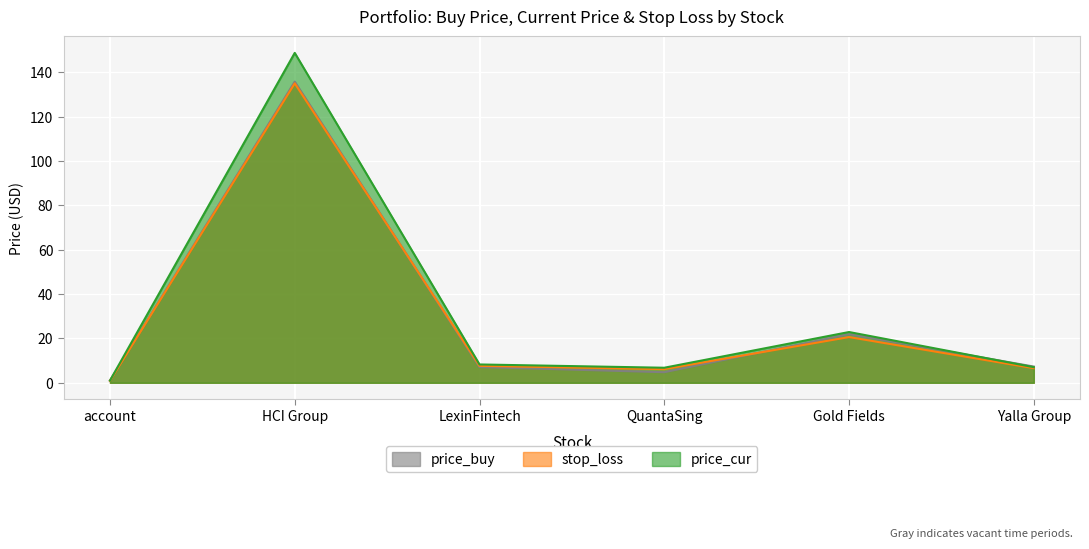

List the series in order of their peak value, highest first.

price_cur, price_buy, stop_loss